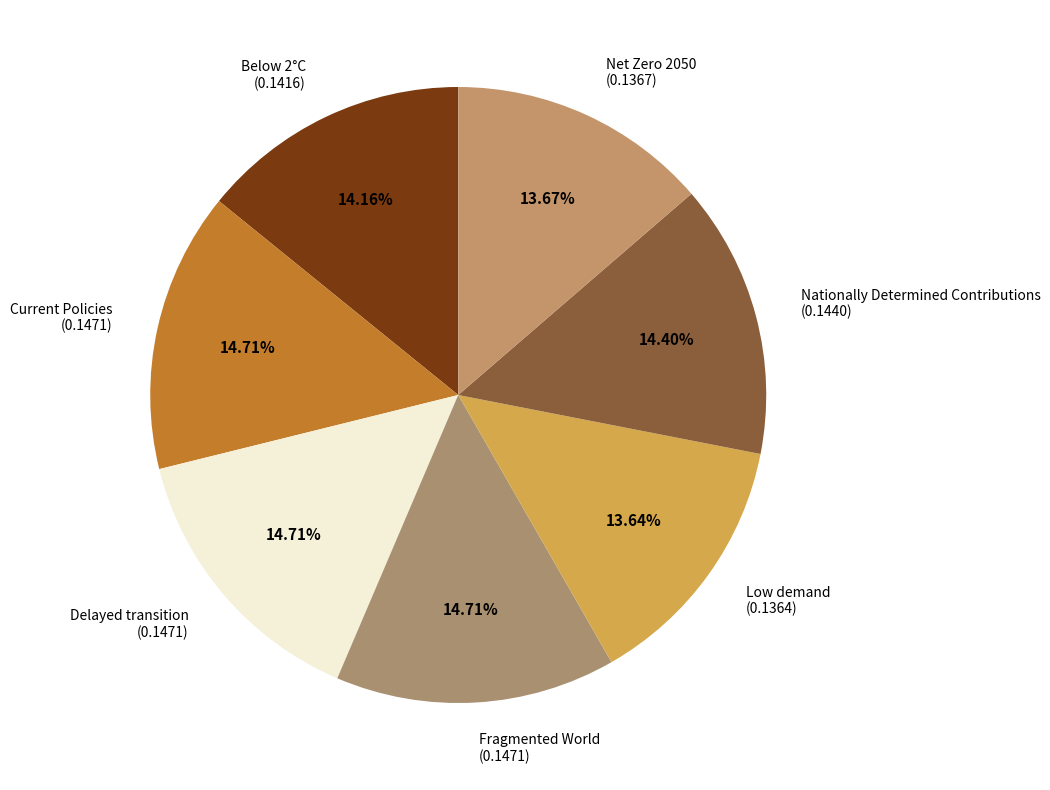

Does Delayed transition (0.1471) represent more than half of the total?

No